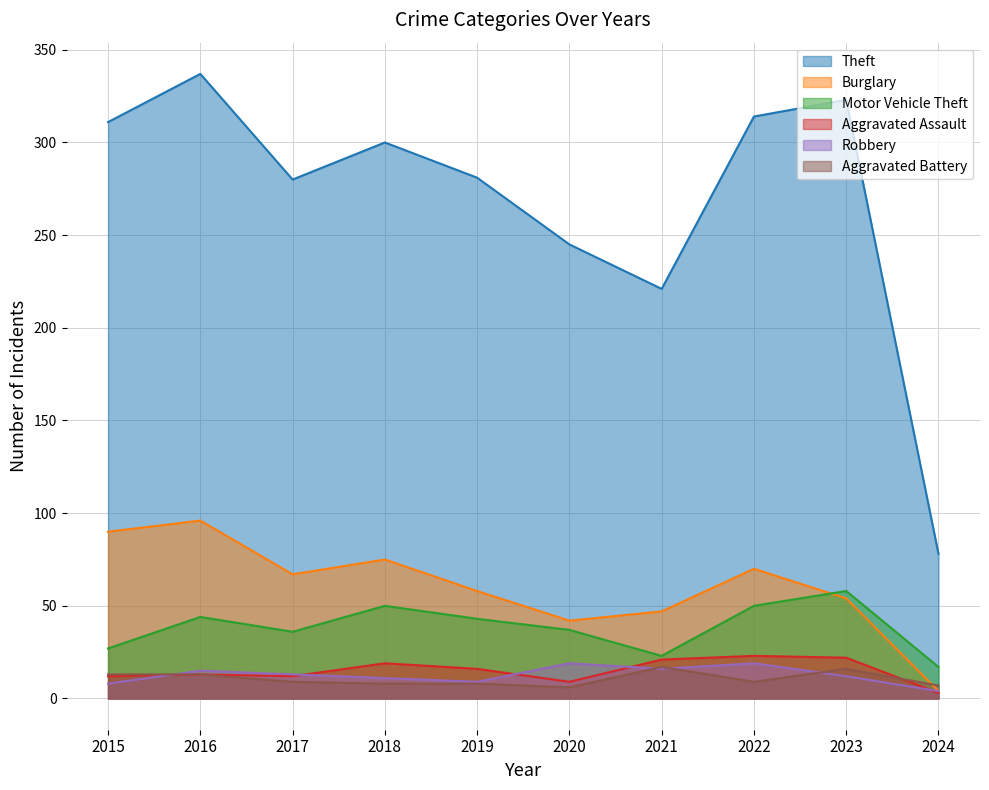

What is the difference between the second highest and minimum values in the Motor Vehicle Theft series?

33